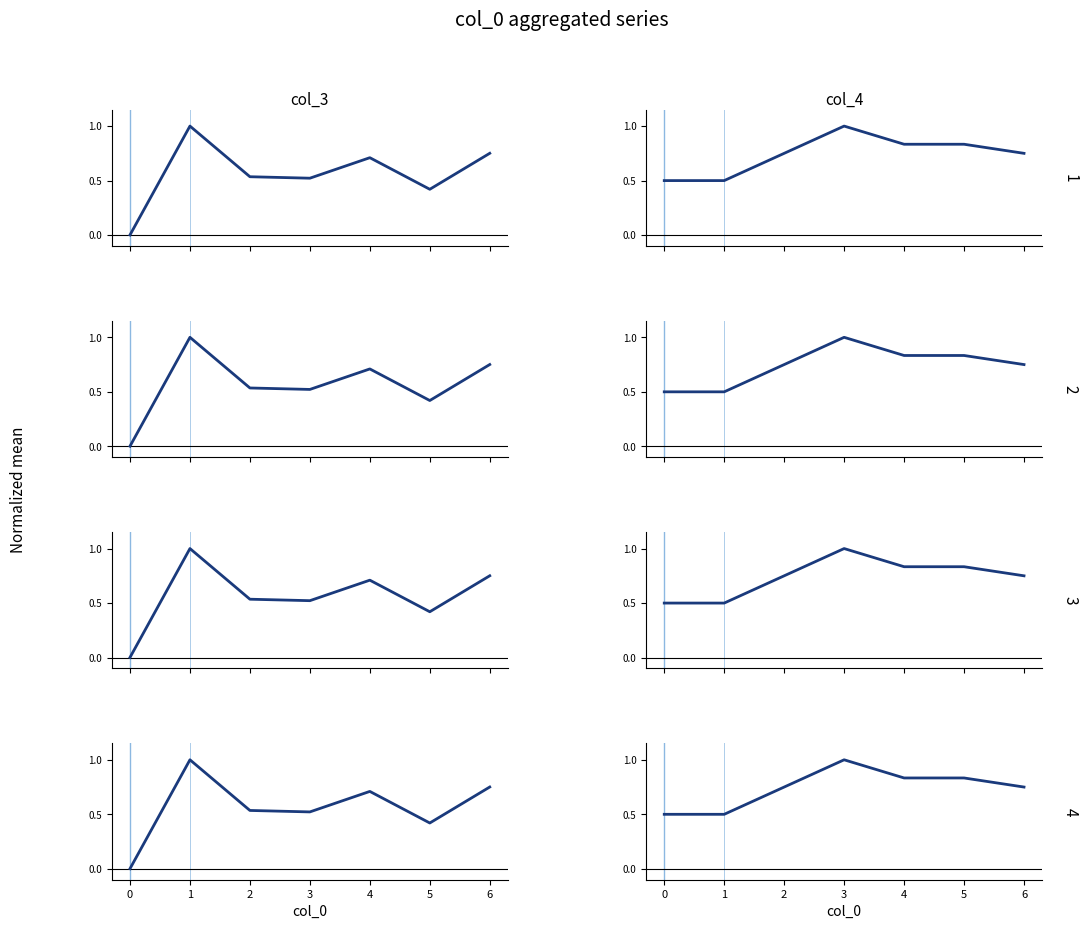

Which series has the largest range (max minus min)?

col_3 (col=1)